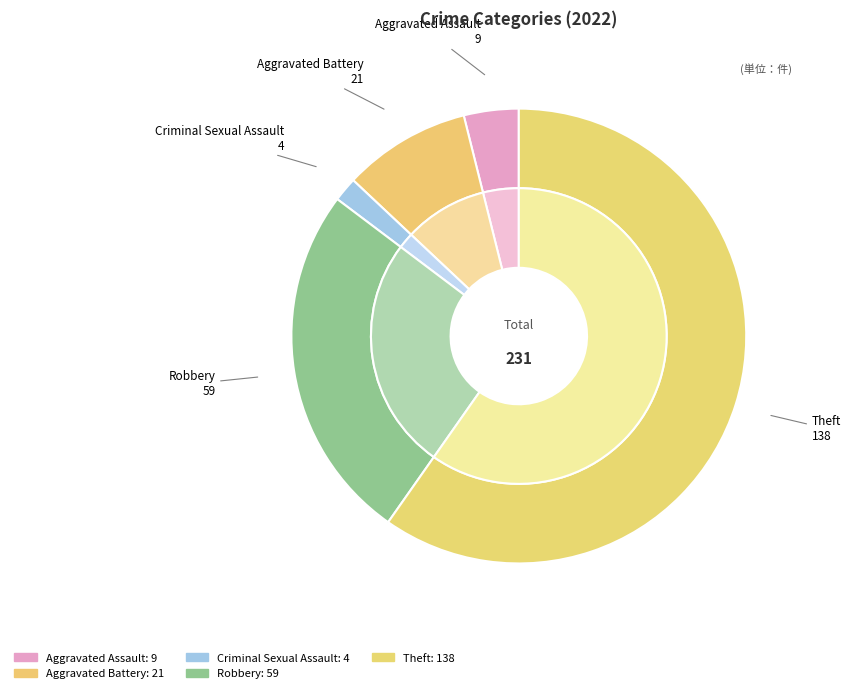

True or false: Theft accounts for 73% of the total.

False